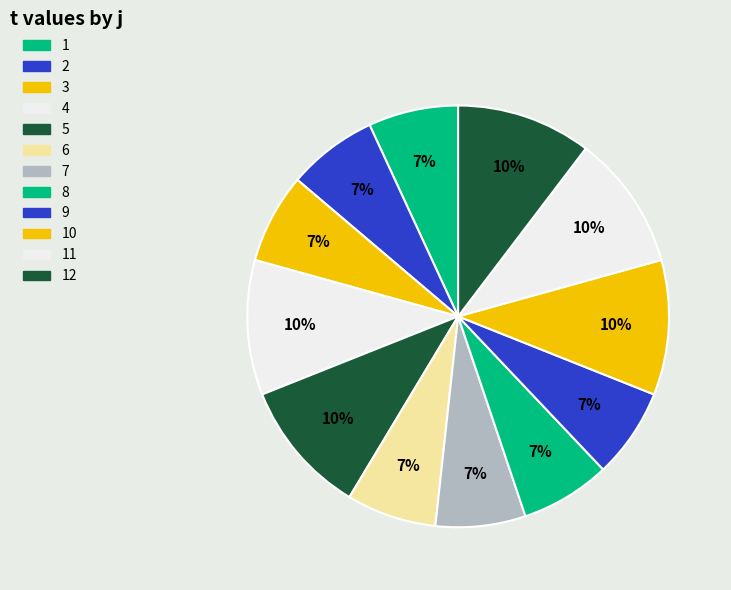

How much of the chart is everything except 1?

93.1%